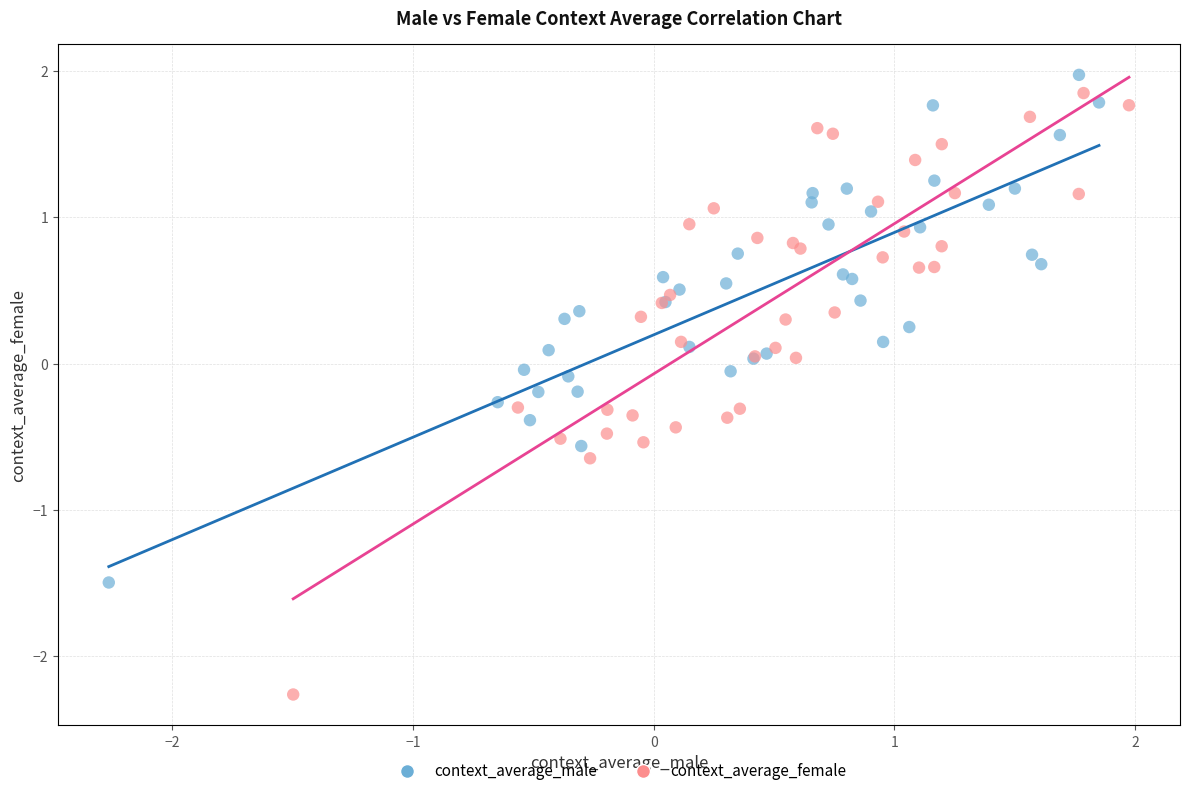

Which series reaches the minimum Y coordinate?

context_average_female